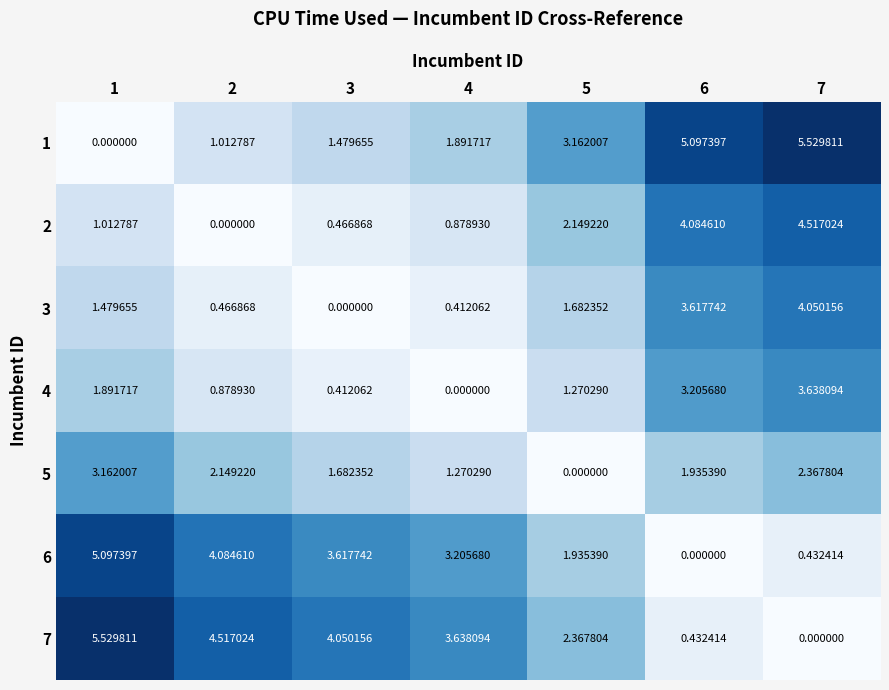

How many values in the 1 series exceed 1?

6